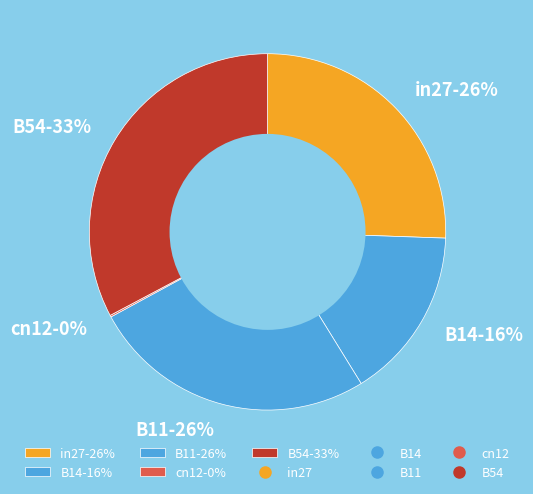

Is B11 the majority of the pie?

No